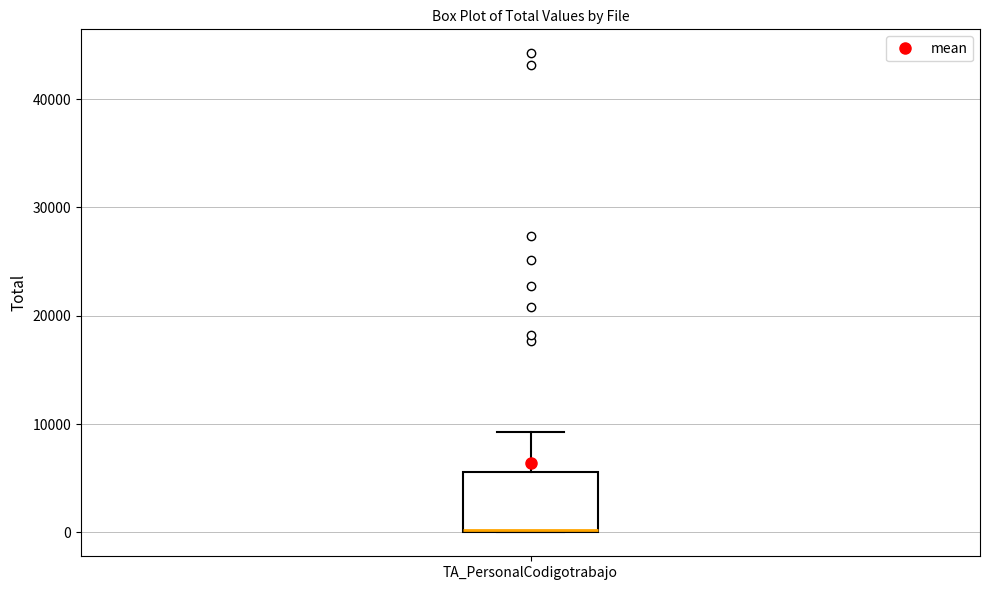

Read this box plot against the y-axis: the position of the median line, the range covered by the box, and the ends of both whiskers. The values are not printed on the chart, so give them approximately, as read against the axis.

median 0 (drawn on the box's lower edge), box 0 to 6000, whiskers 0 to 9000